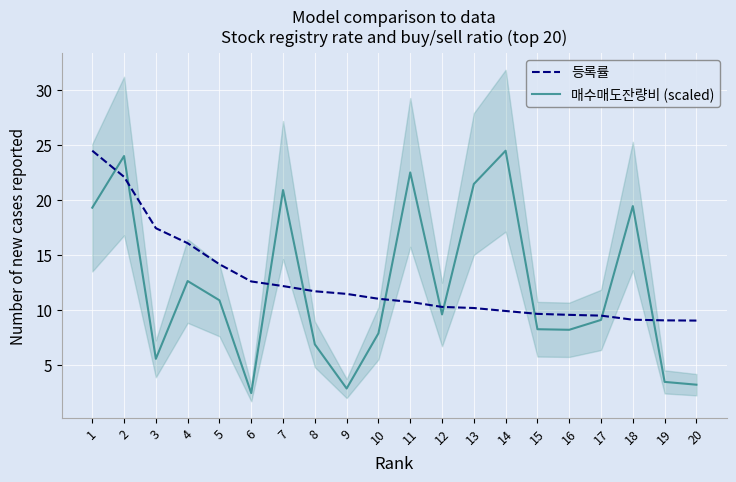

True or false: 등록률 has more than 1 points higher than both neighbors.

False